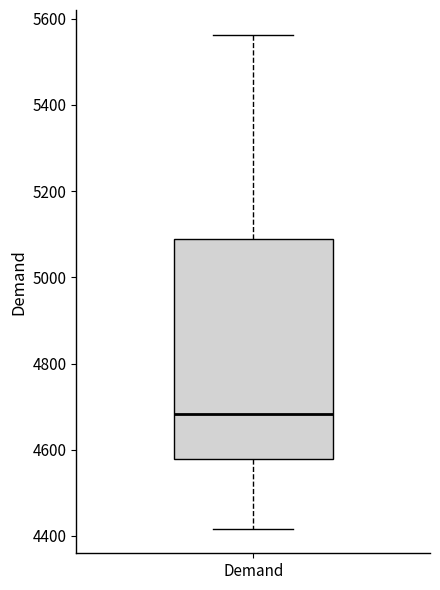

Read this box plot against the y-axis: the position of the median line, the range covered by the box, and the ends of both whiskers. The values are not printed on the chart, so give them approximately, as read against the axis.

median 4680, box 4580 to 5080, whiskers 4420 to 5560